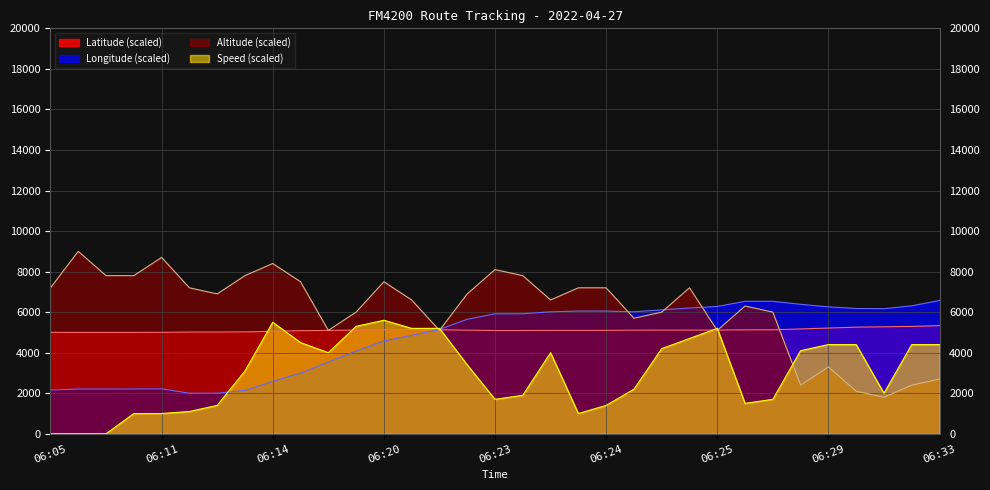

Does the chart display data point markers on the line(s)?

No